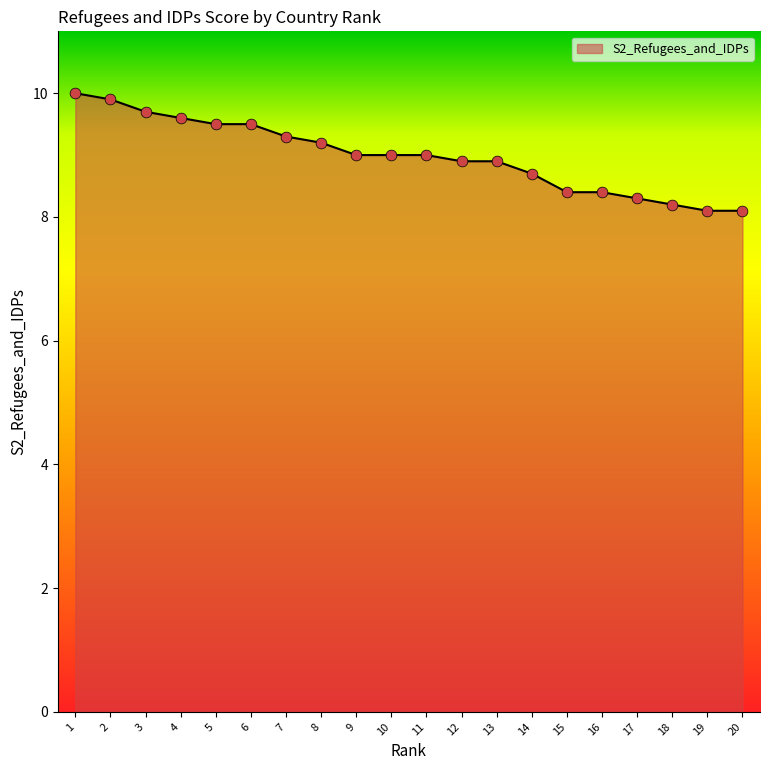

What is the ratio of the value at 11 to the value at 18?

1.1